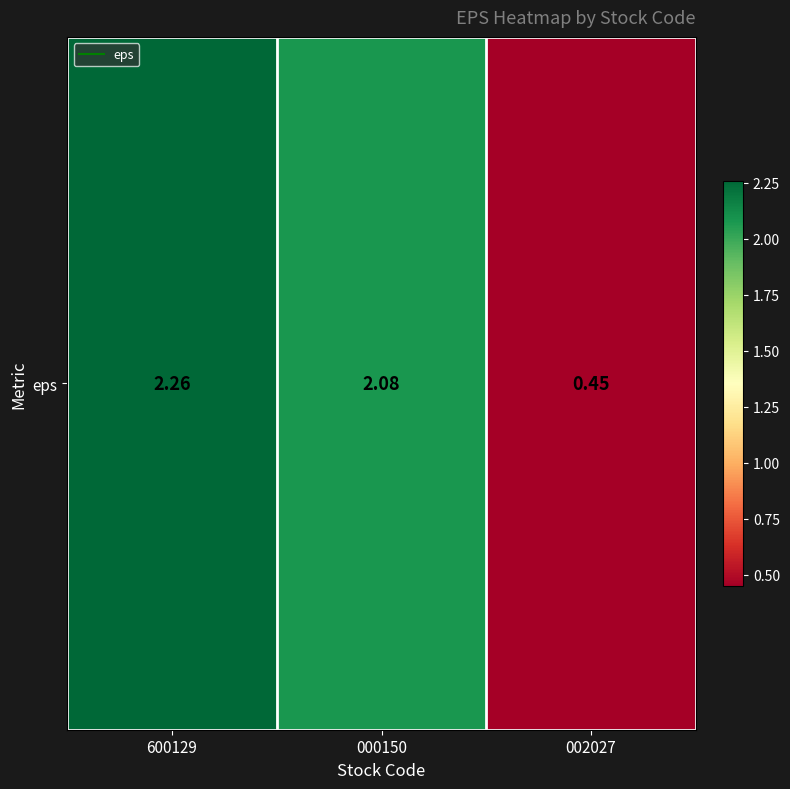

Where does the data first go above 2?

600129